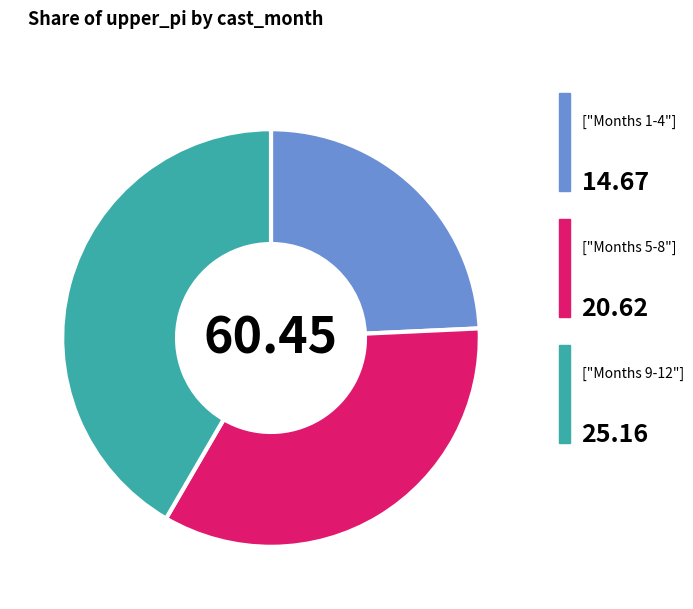

Is there a majority slice in this chart?

No